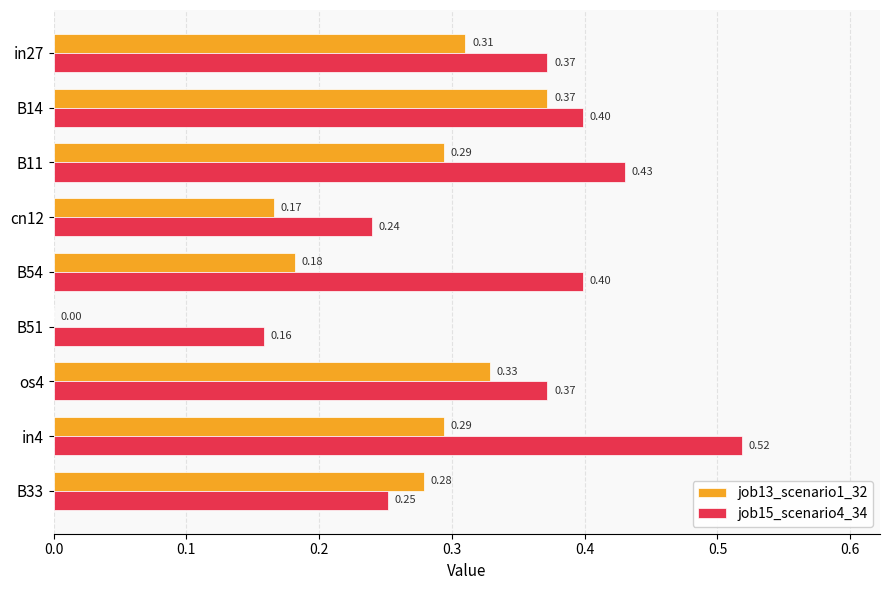

How many series are shown in this chart?

2